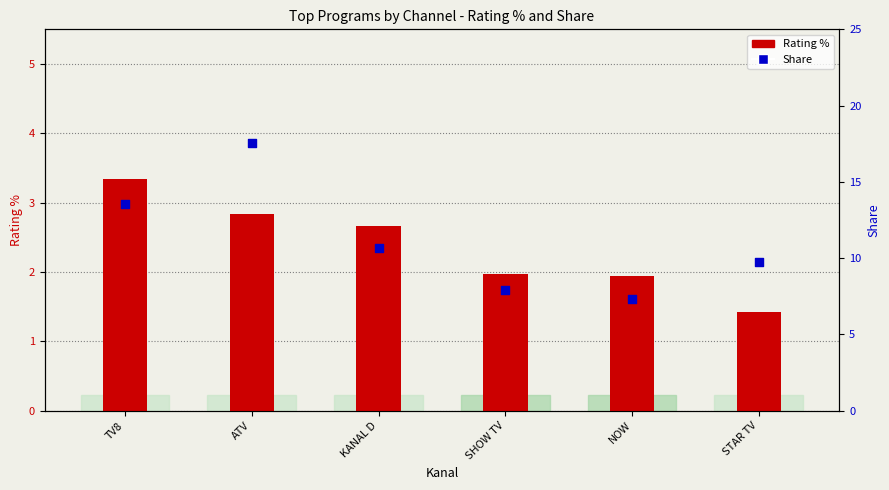

What are all the series names shown in the legend?

Rating %, Share